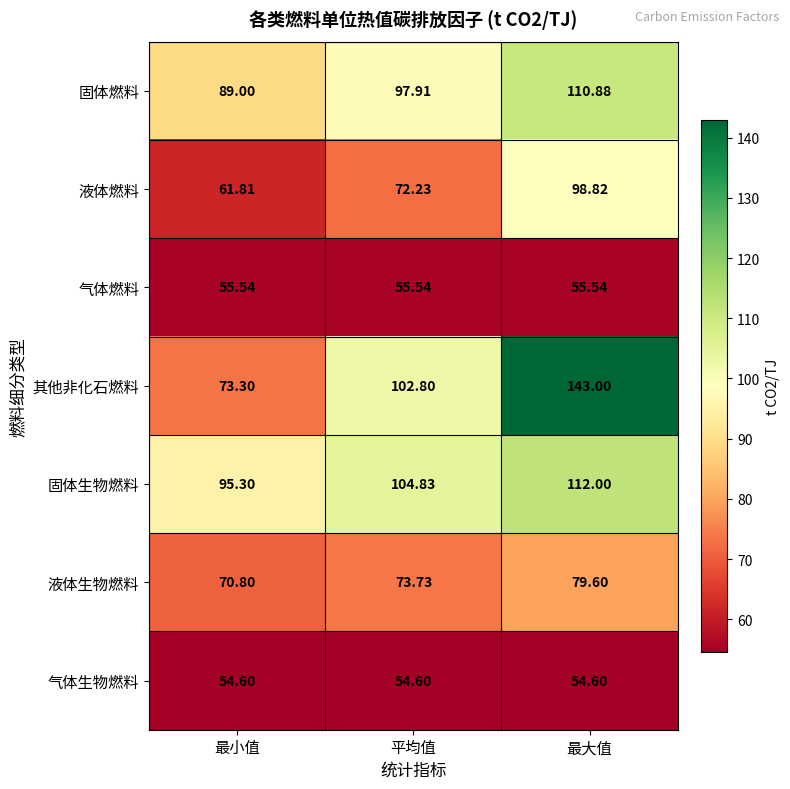

What is the difference between the highest and lowest values at 最小值?

40.7